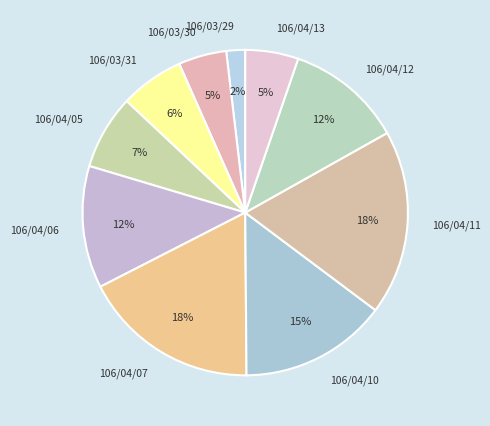

Count the number of slices in the pie.

10